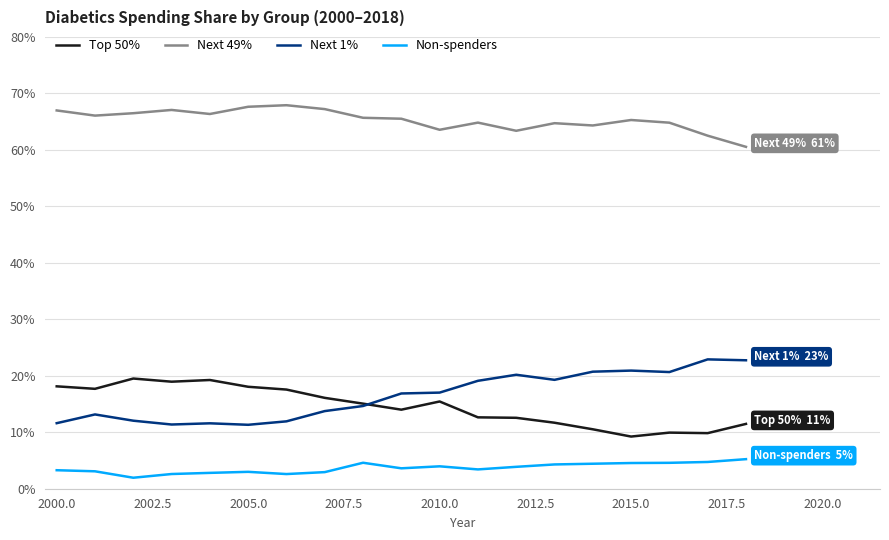

What is the greatest value displayed?

67.9